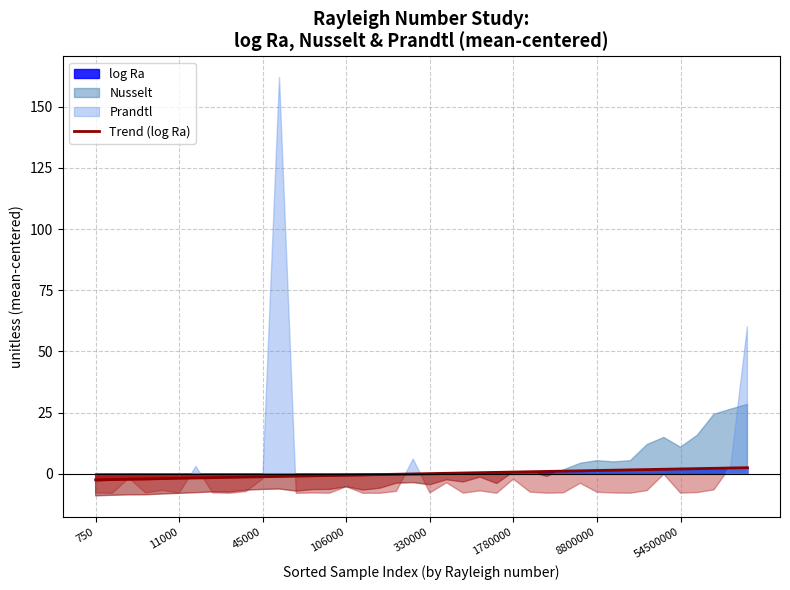

What is the change in value from 22 to 33?

+1.4